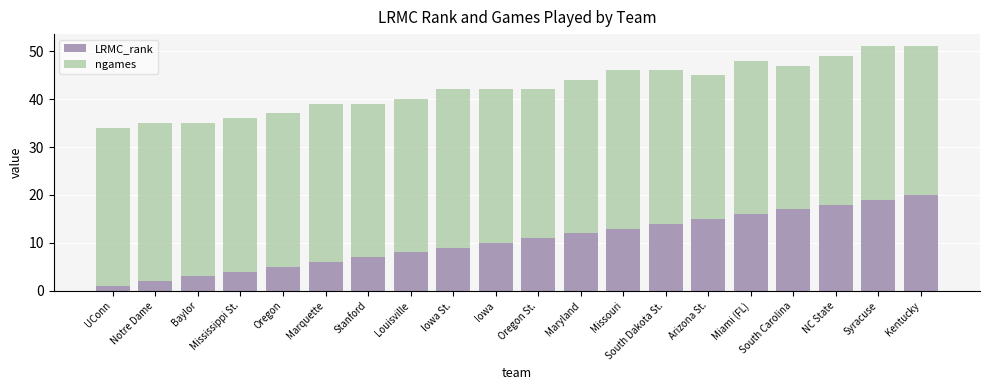

How many bars are there in total?

20